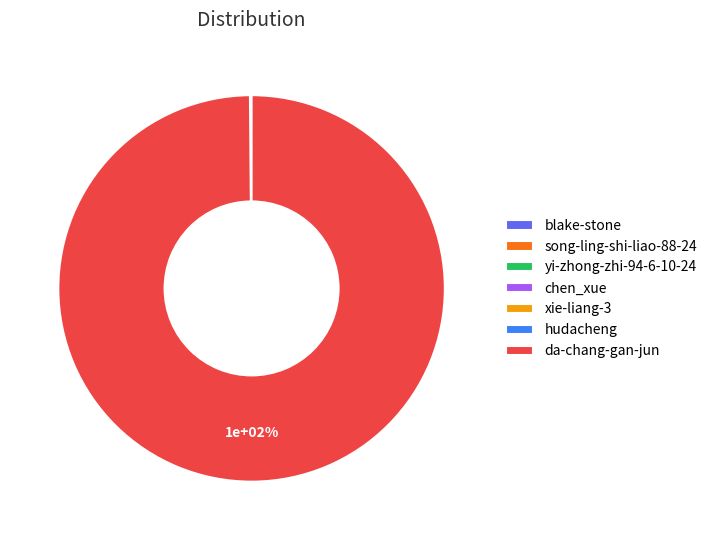

Which slice is the smallest?

hudacheng